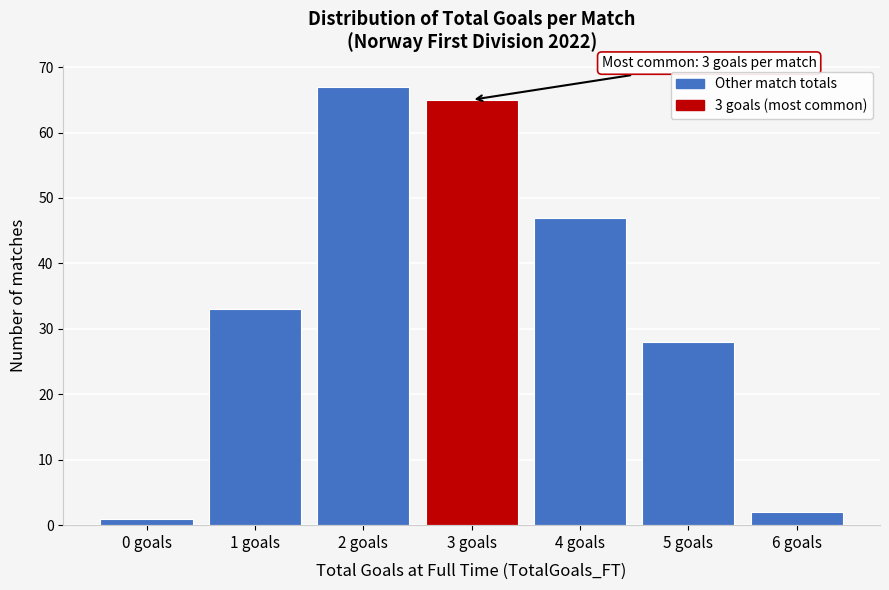

Reading right to left, what are all the values shown in this chart?

6 goals=2	5 goals=28	4 goals=47	3 goals=65	2 goals=67	1 goals=33	0 goals=1